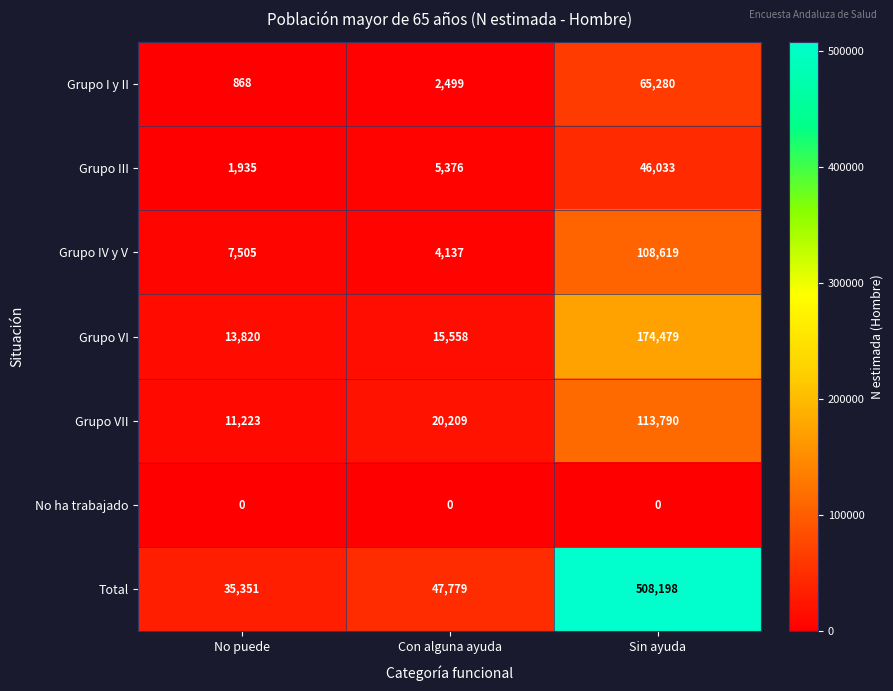

Is it true that Grupo I y II equals 446 at No puede?

False